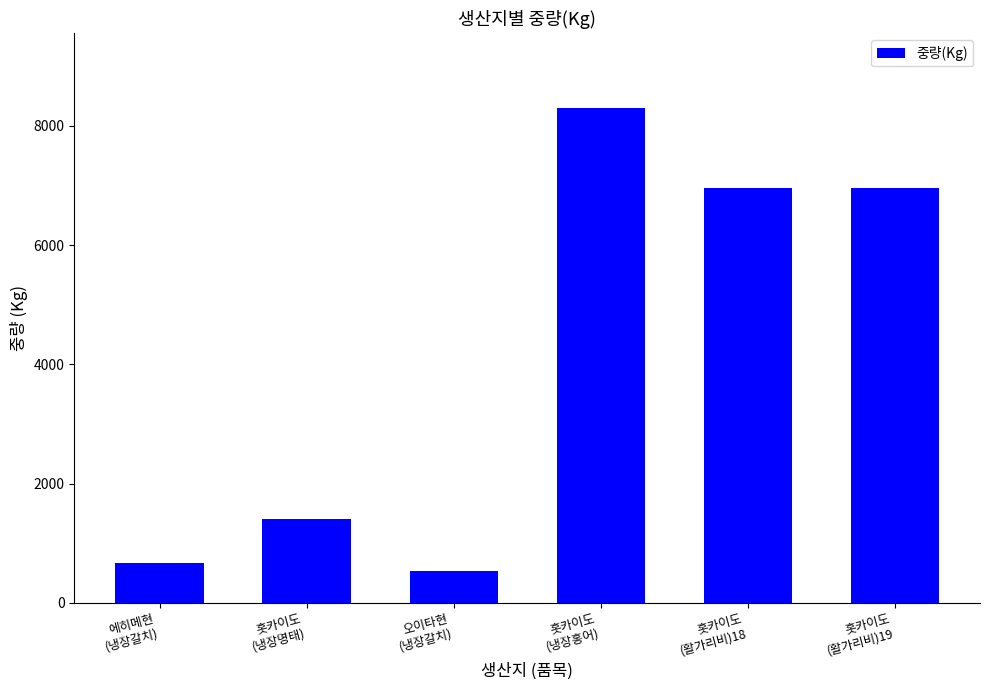

What is the difference between the maximum and minimum values?

7779